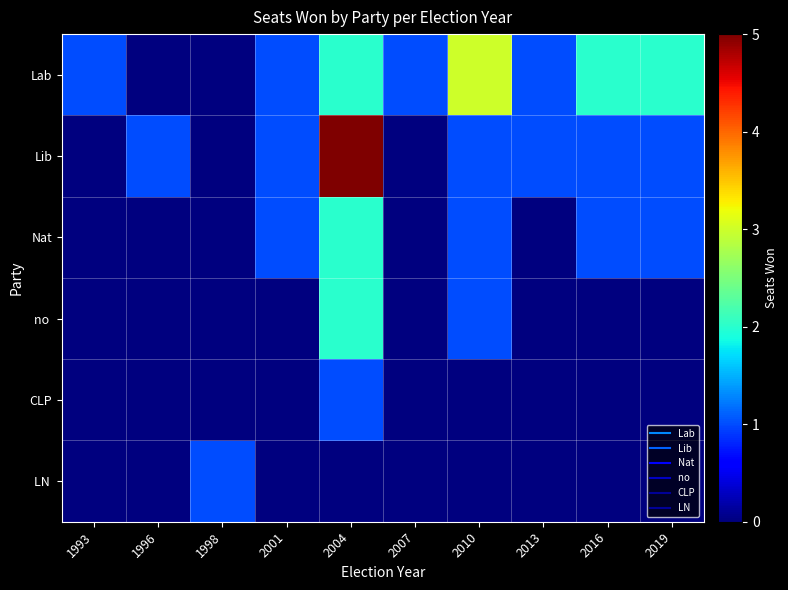

Which label corresponds to the largest value in the chart?

2004